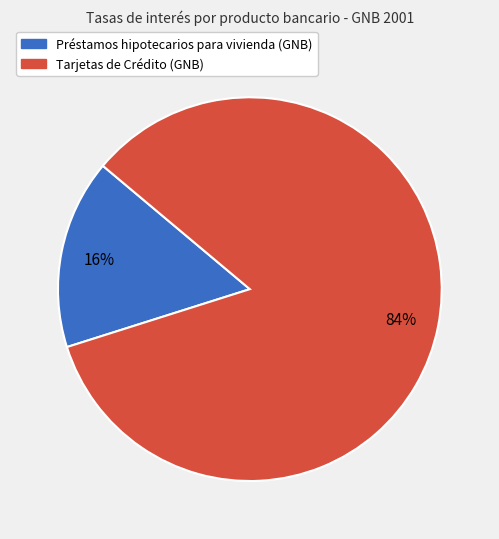

How many segments does this pie chart have?

2